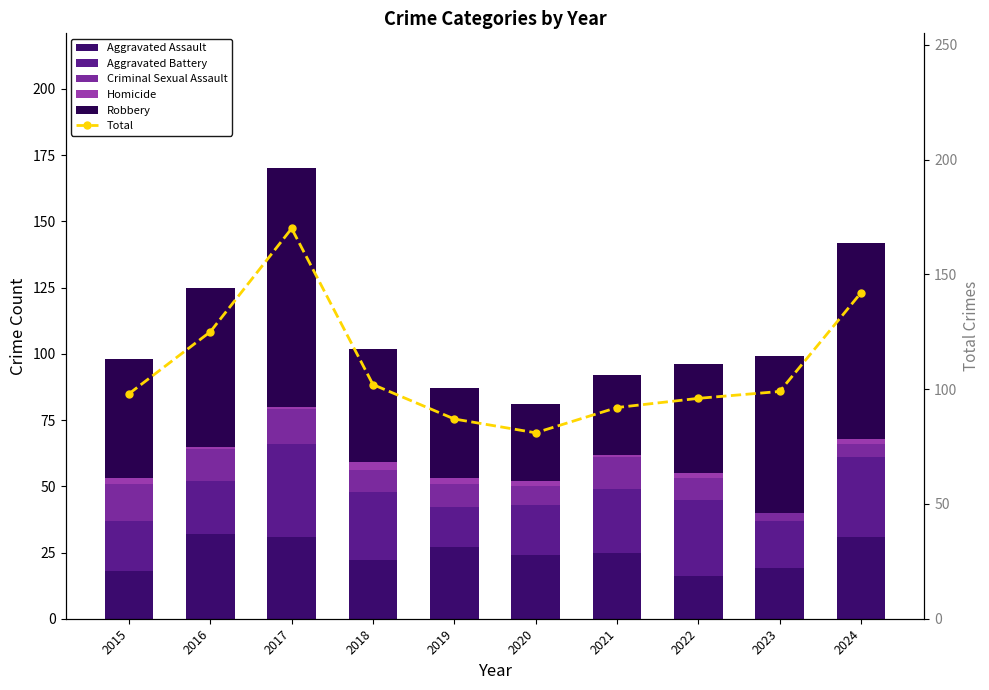

Read the Homicide value at 2018.

3